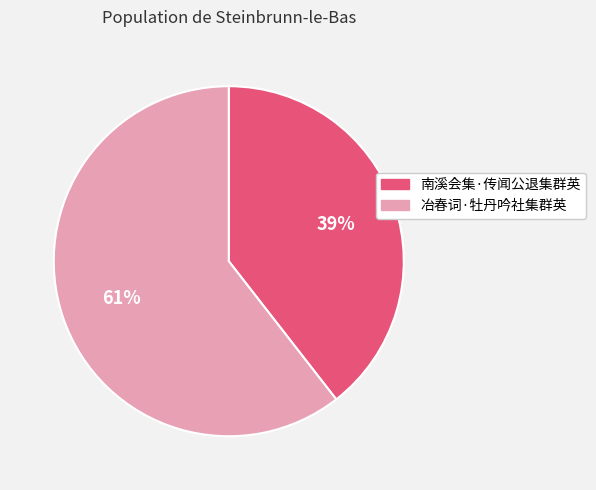

Which category has the smallest portion of the pie?

南溪会集·传闻公退集群英